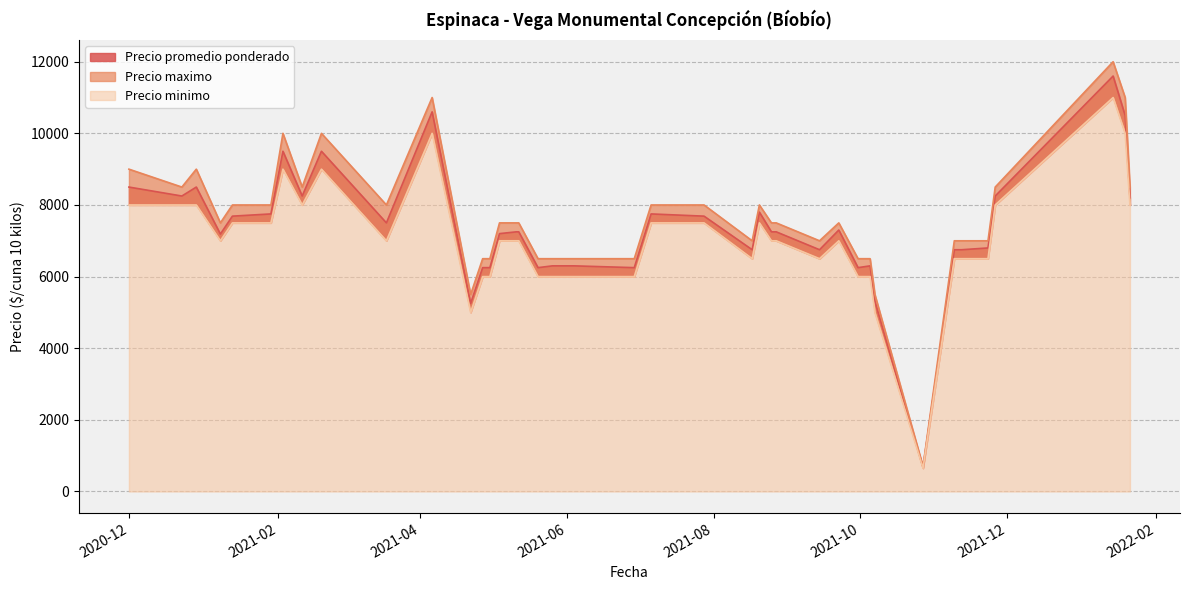

What is the difference between the highest and lowest values at 2021-01-13?

500